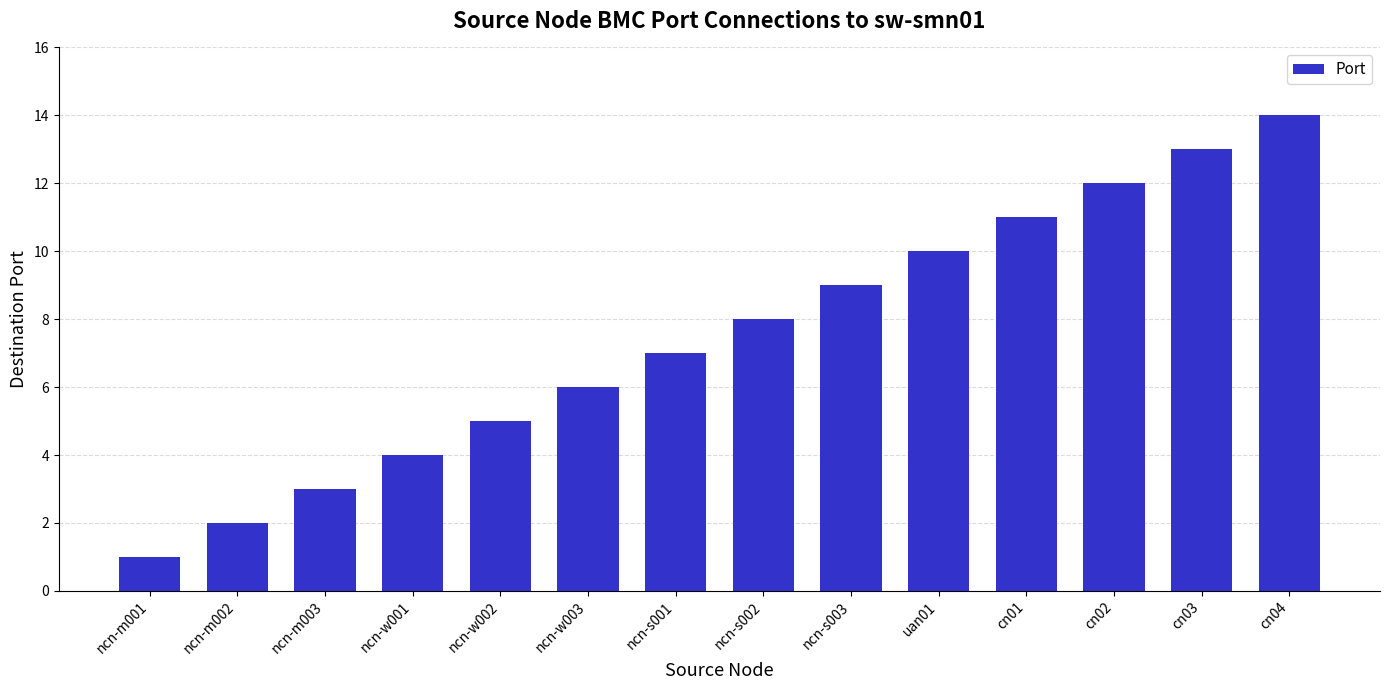

Is it true that the value at cn01 is 7?

False